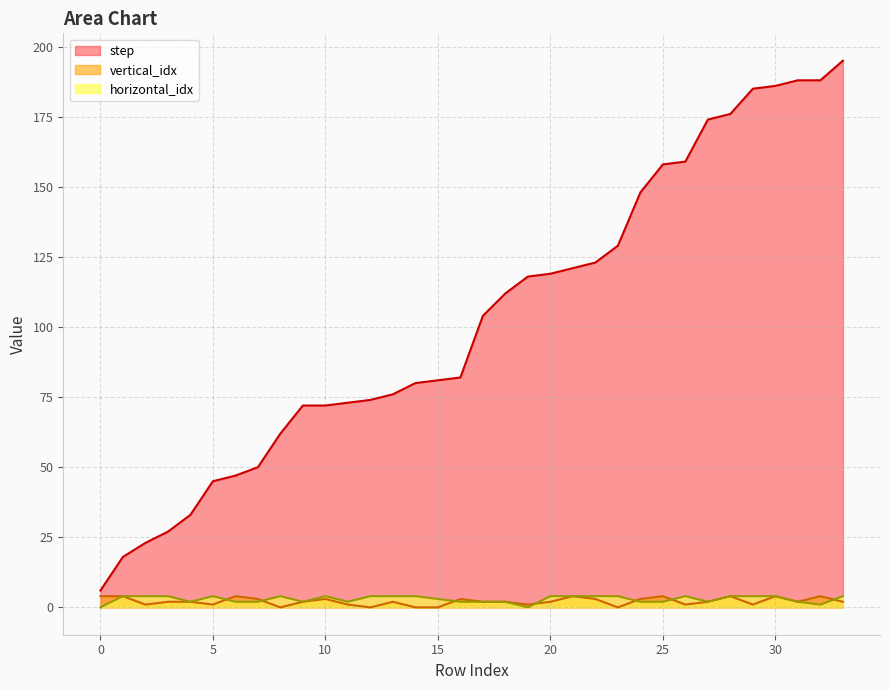

Which has a higher value, 15 or 3?

15